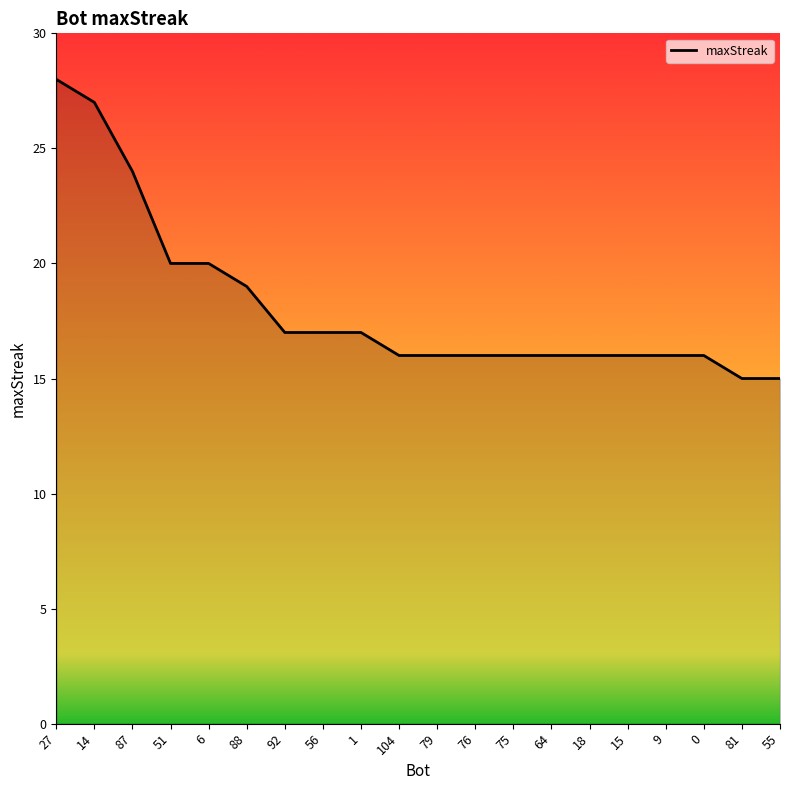

The value at 9 is 6. True or false?

False